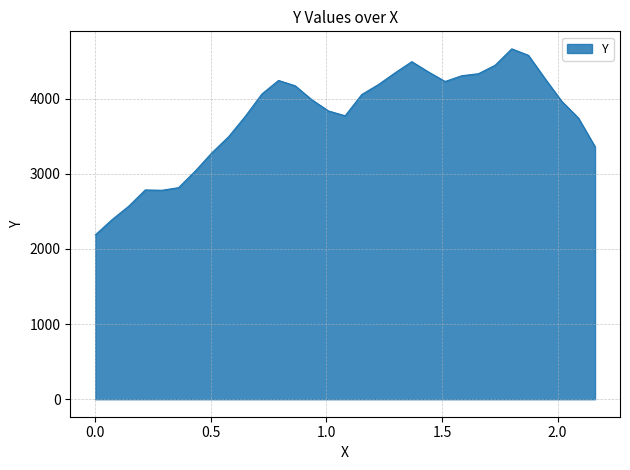

What is the greatest value displayed?

4662.5